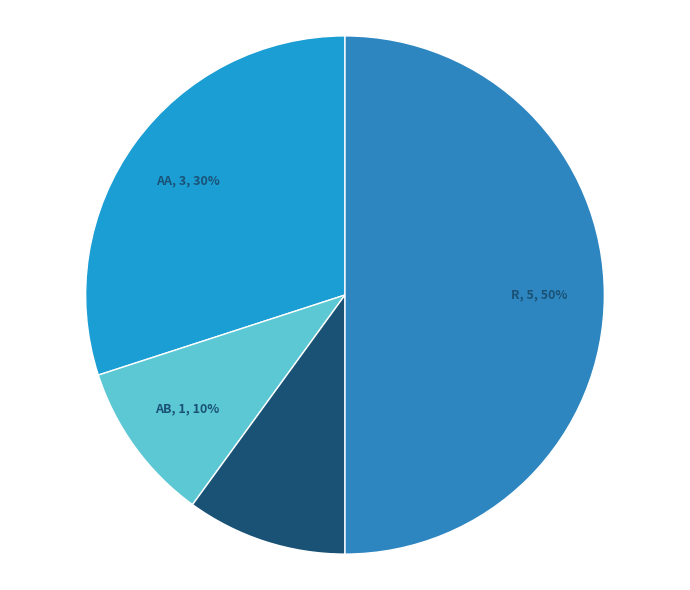

To the nearest percent, what is the average slice percentage?

25%